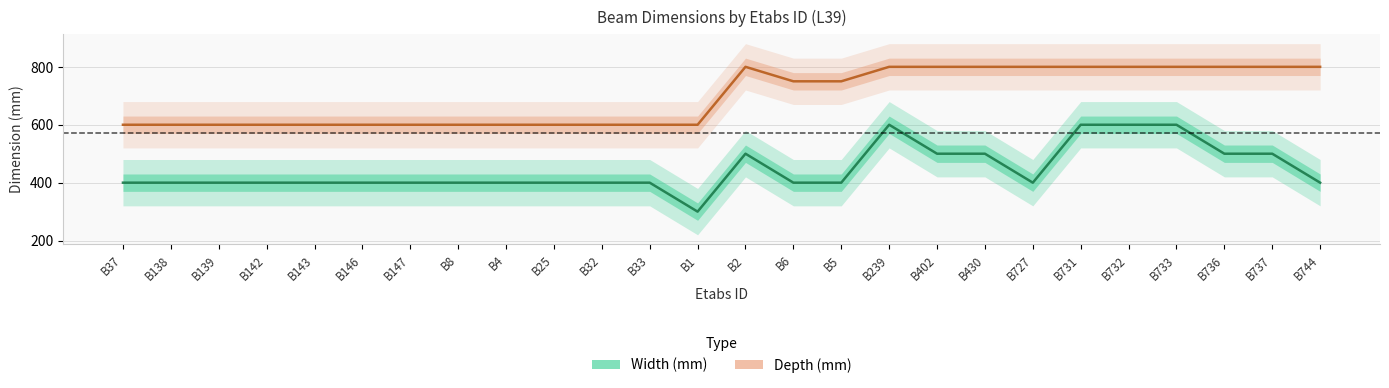

True or false: Depth (mm) and Width (mm) cross at least once.

False